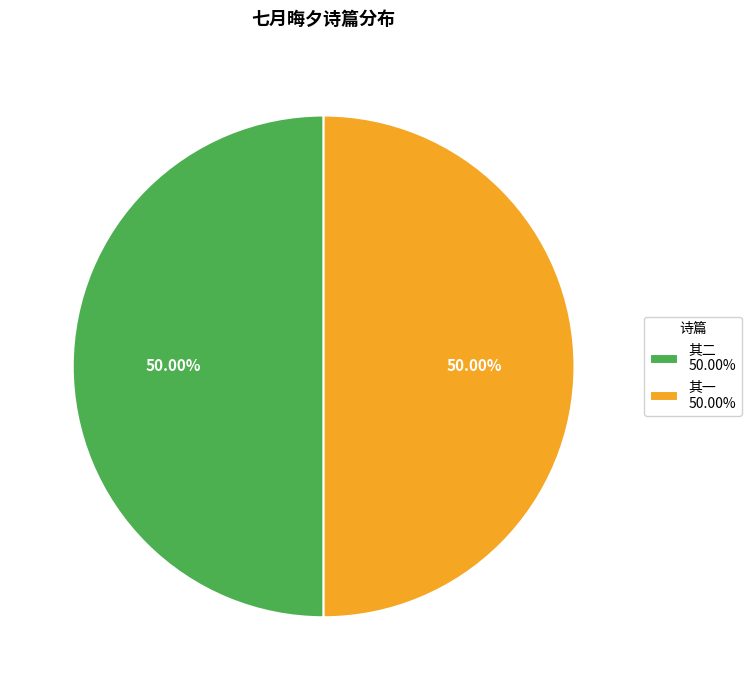

Approximately how many times larger is the value at 其一 50.00% compared to 其二 50.00%?

1.0